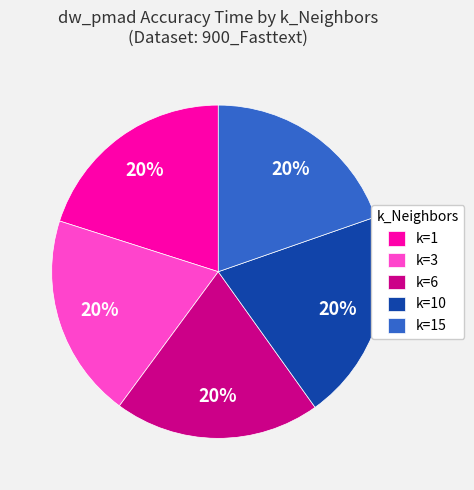

Does any single category account for the majority?

No